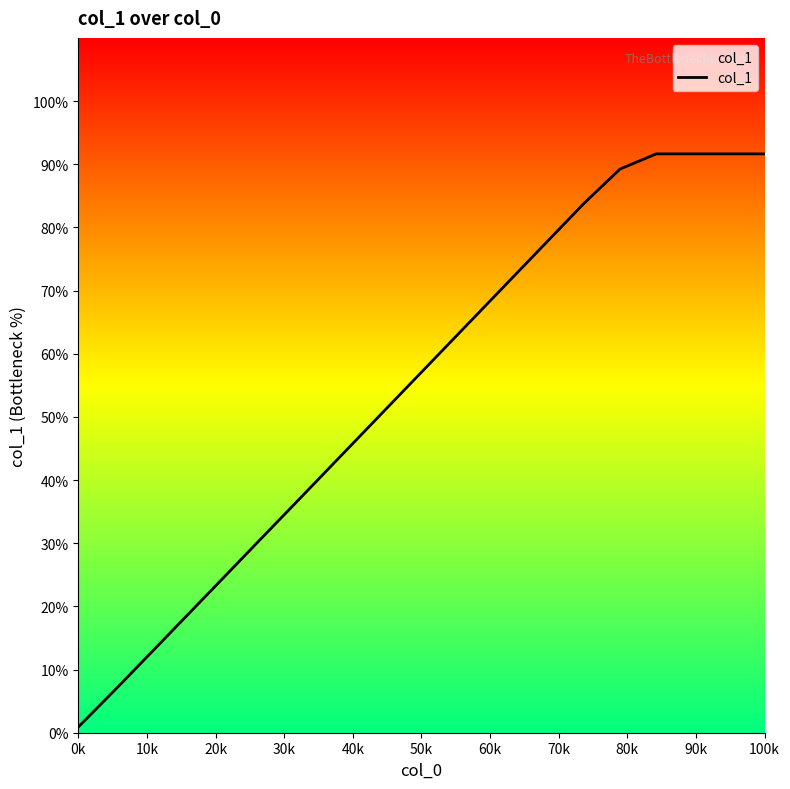

What is the difference between the second highest and minimum values?

4.5